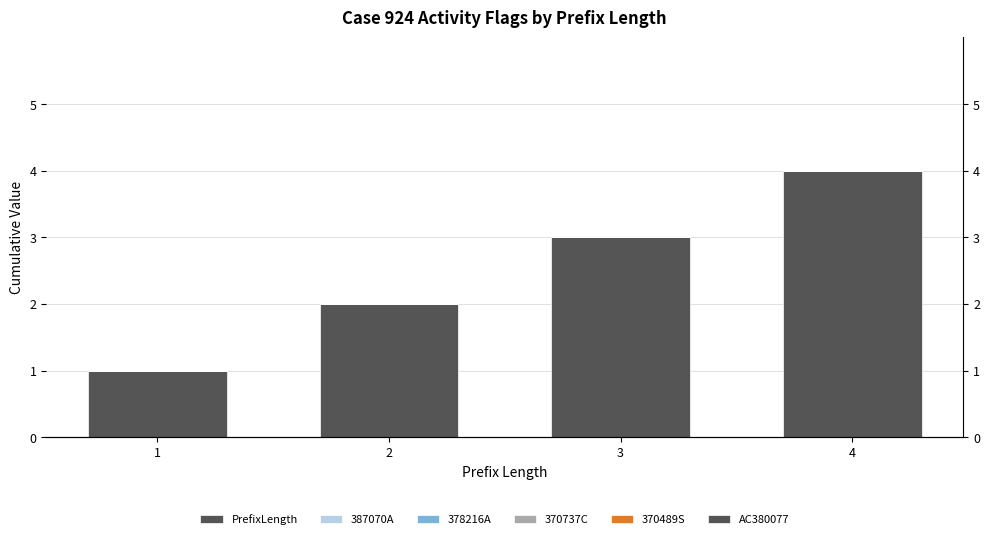

The AC380077 series shows 0 at 2. True or false?

True